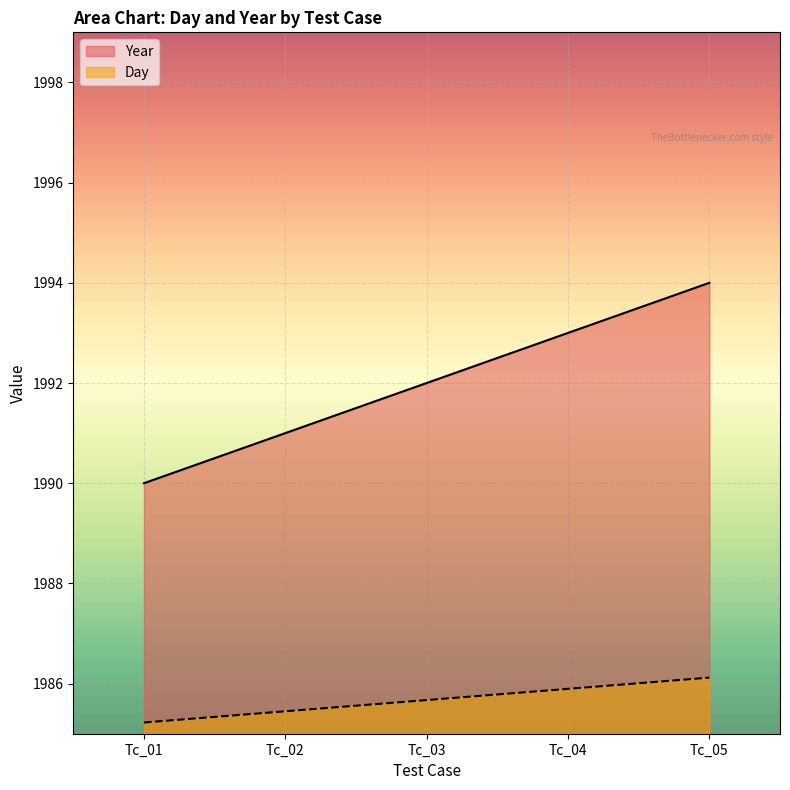

True or false: Day and Year cross at least once.

False